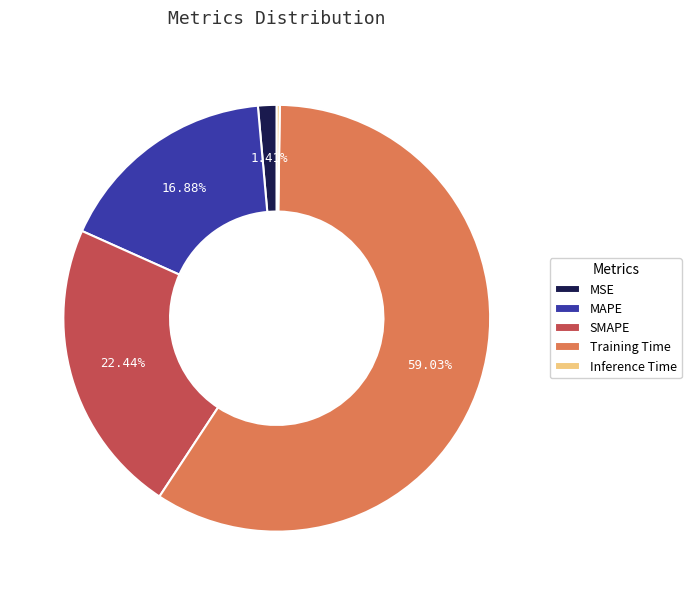

What is the majority slice?

Training Time